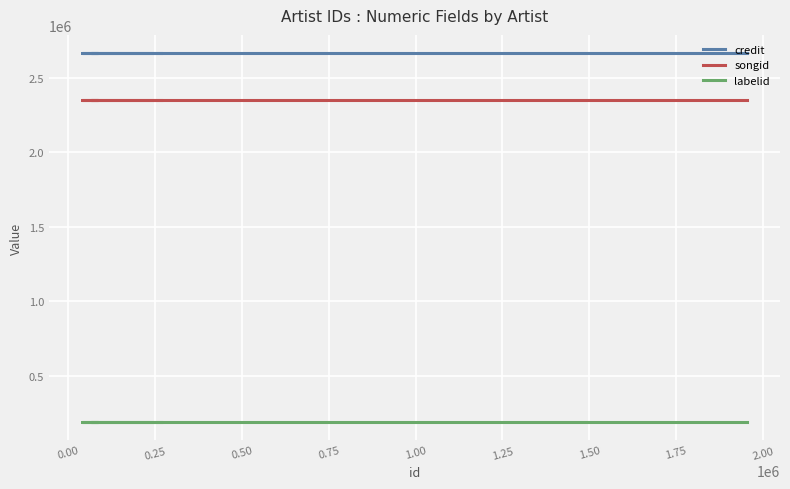

Between 0.00 and 0.75, which series saw the biggest shift?

credit